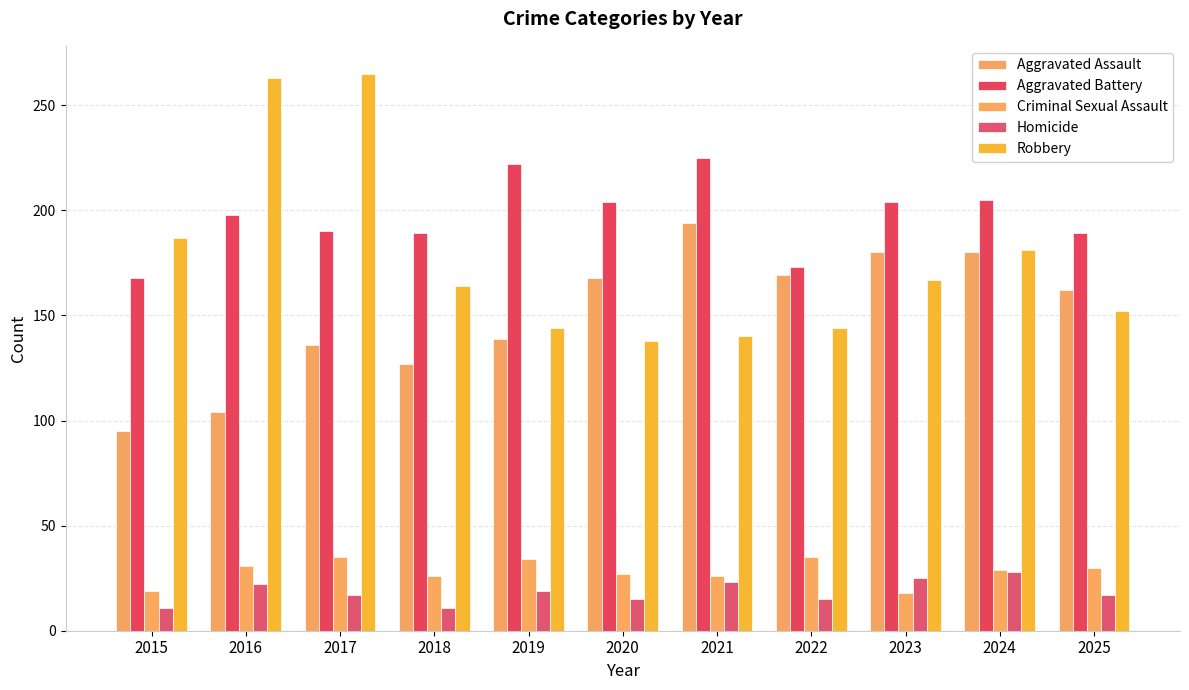

The value of Aggravated Battery at 2015 is 168. True or false?

True